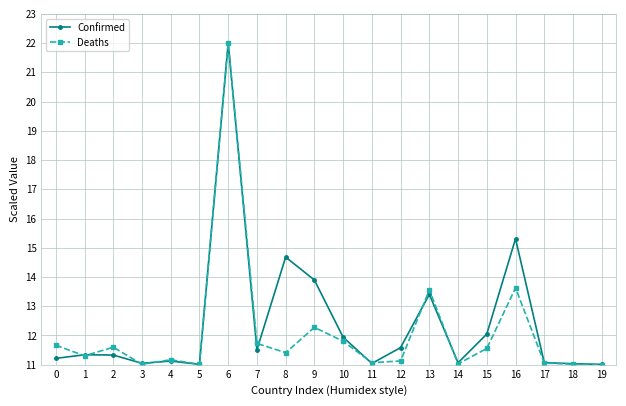

What are all the series names shown in the legend?

Confirmed, Deaths